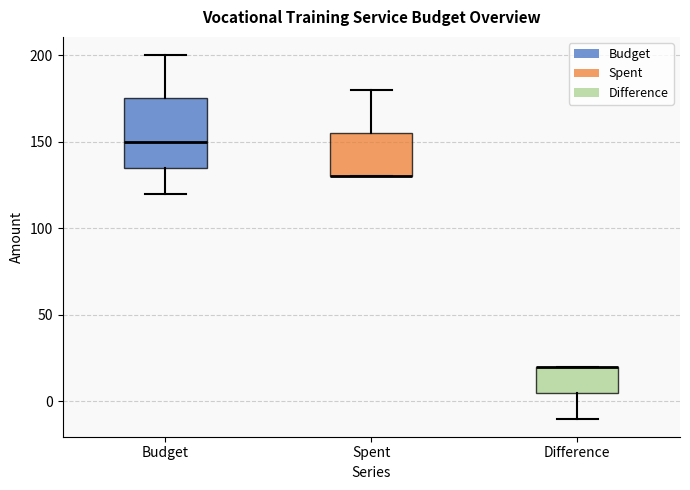

Where is the upper edge of the box for Spent on the y-axis? The values are not printed on the chart, so give them approximately, as read against the axis.

155